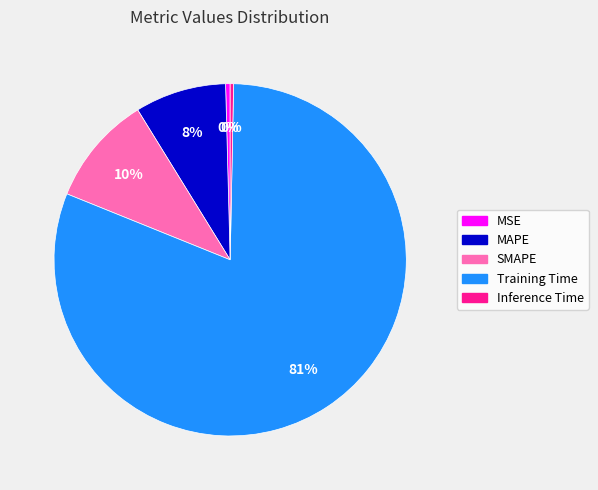

Do MSE and SMAPE together represent more than half of the pie?

No